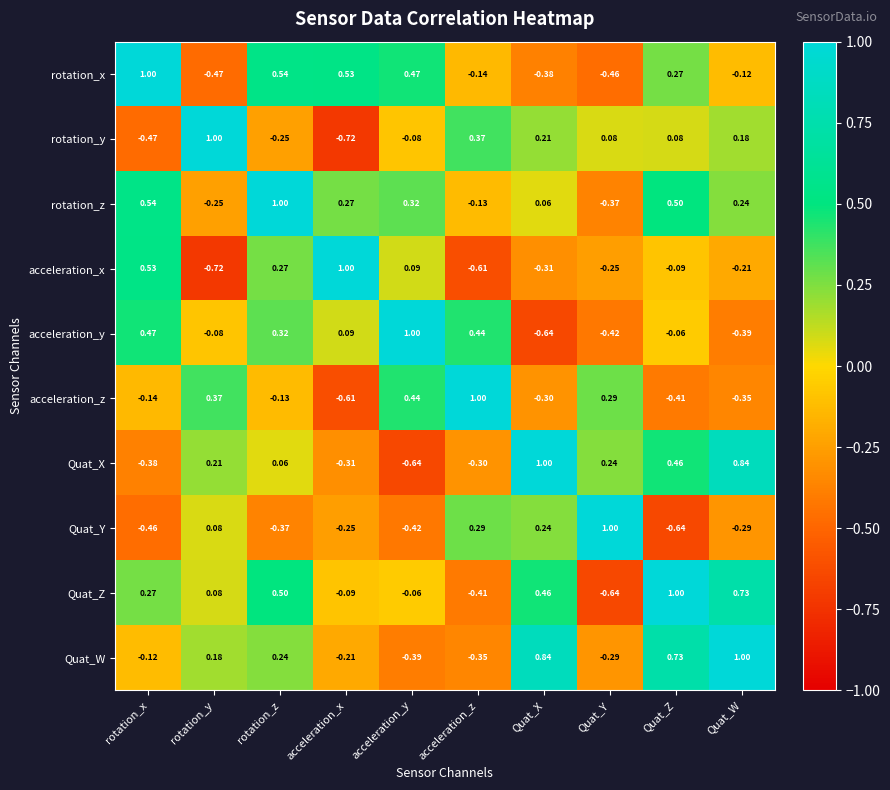

Which series changed the most between acceleration_y and Quat_Z?

Quat_W